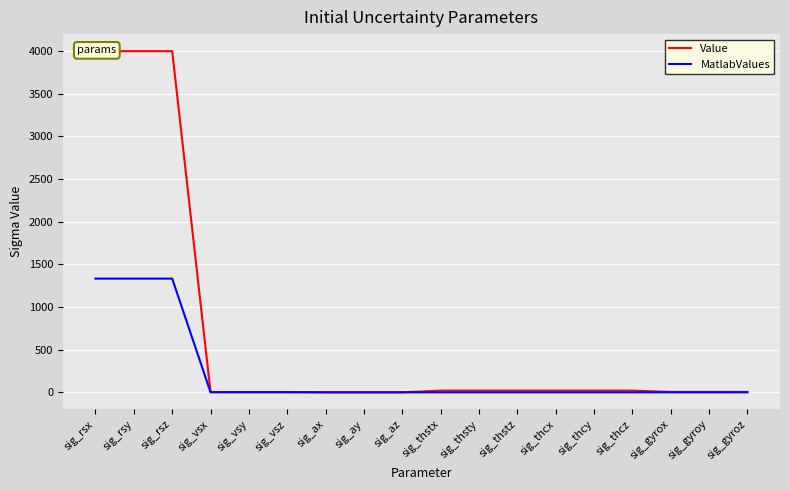

At sig_rsz, list the series in order from largest to smallest.

Value, MatlabValues